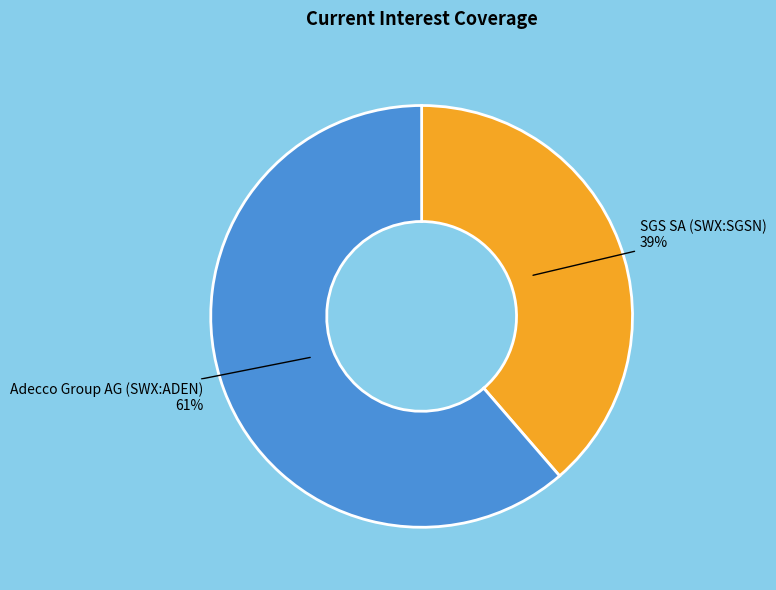

How many segments does this pie chart have?

2